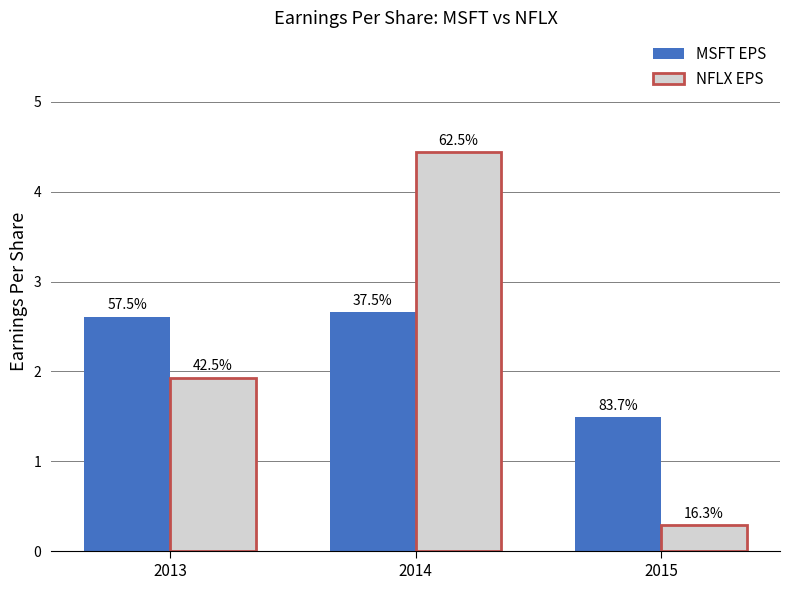

The MSFT EPS series shows 2.6 at 2013. True or false?

True